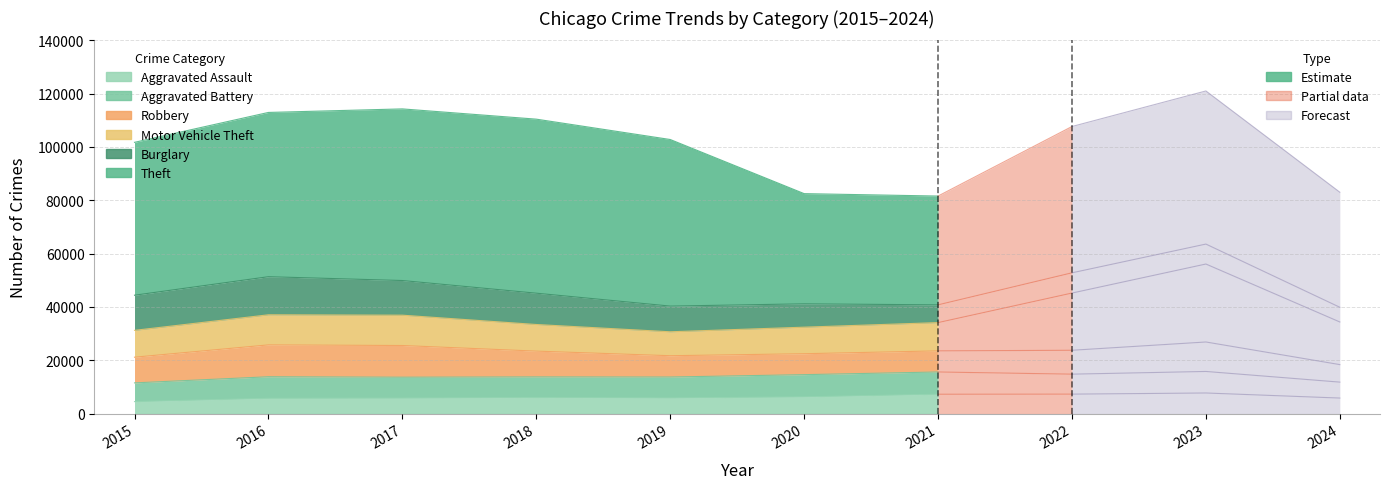

What is the value of the Robbery point at the 8th from the left?

8963